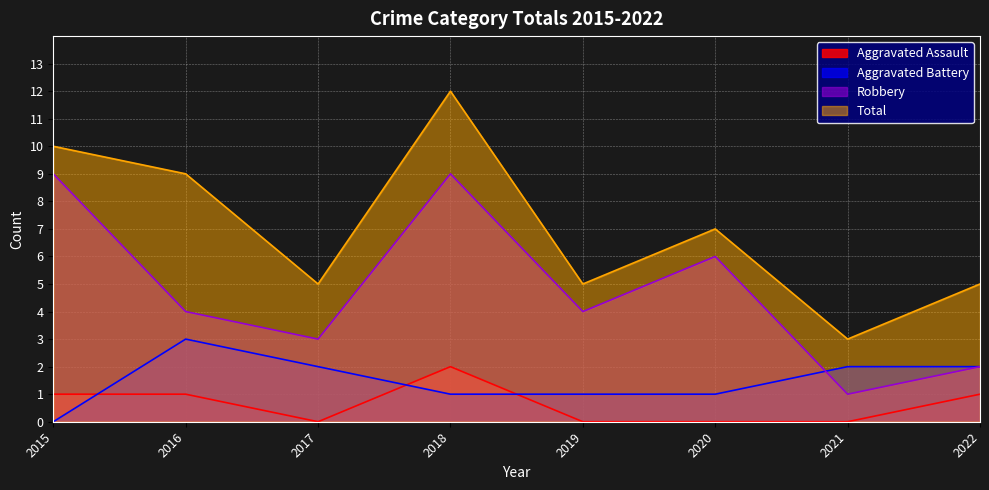

True or false: Robbery has a value of 4 at 2019.

True